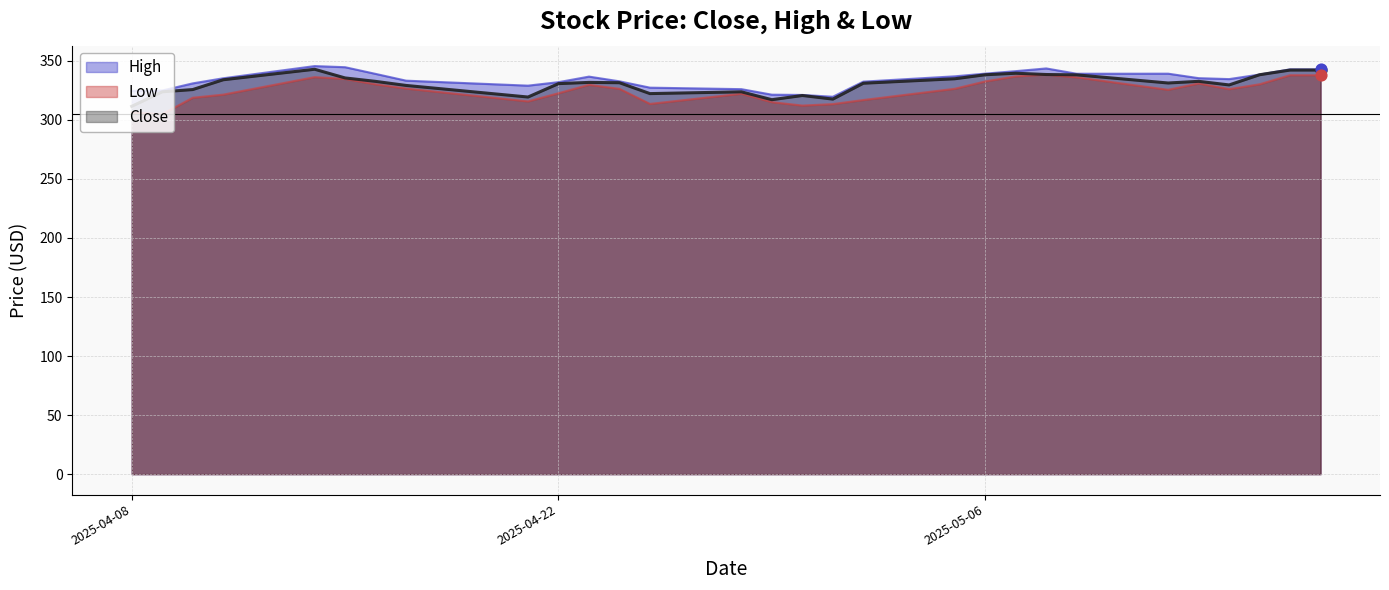

Which series reaches the minimum Y coordinate?

Low